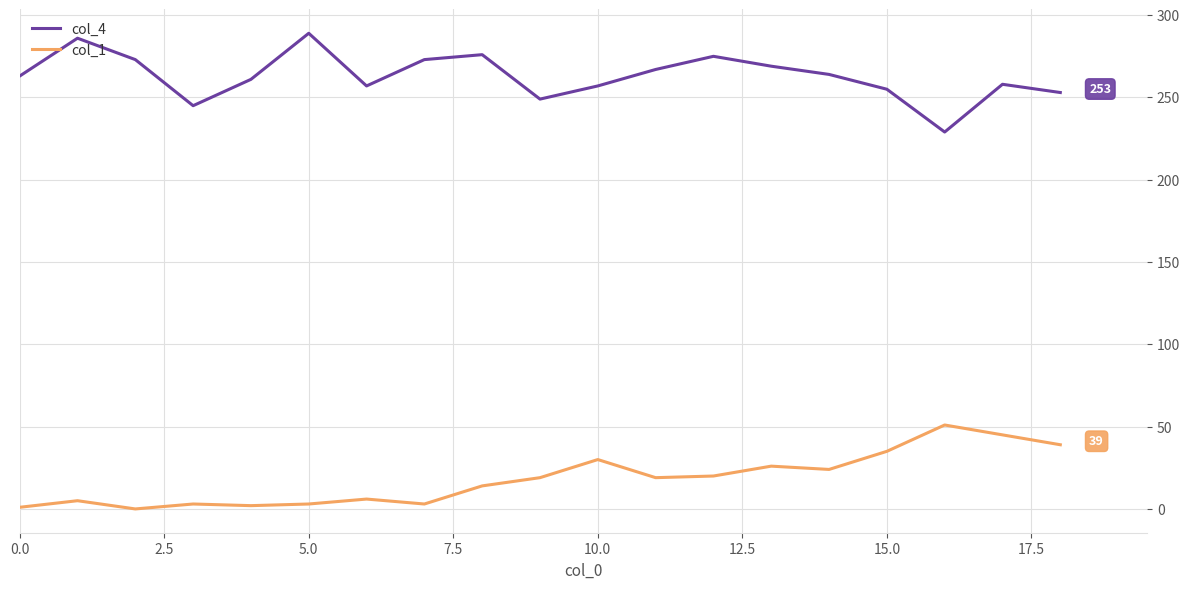

What is the greatest value displayed?

289